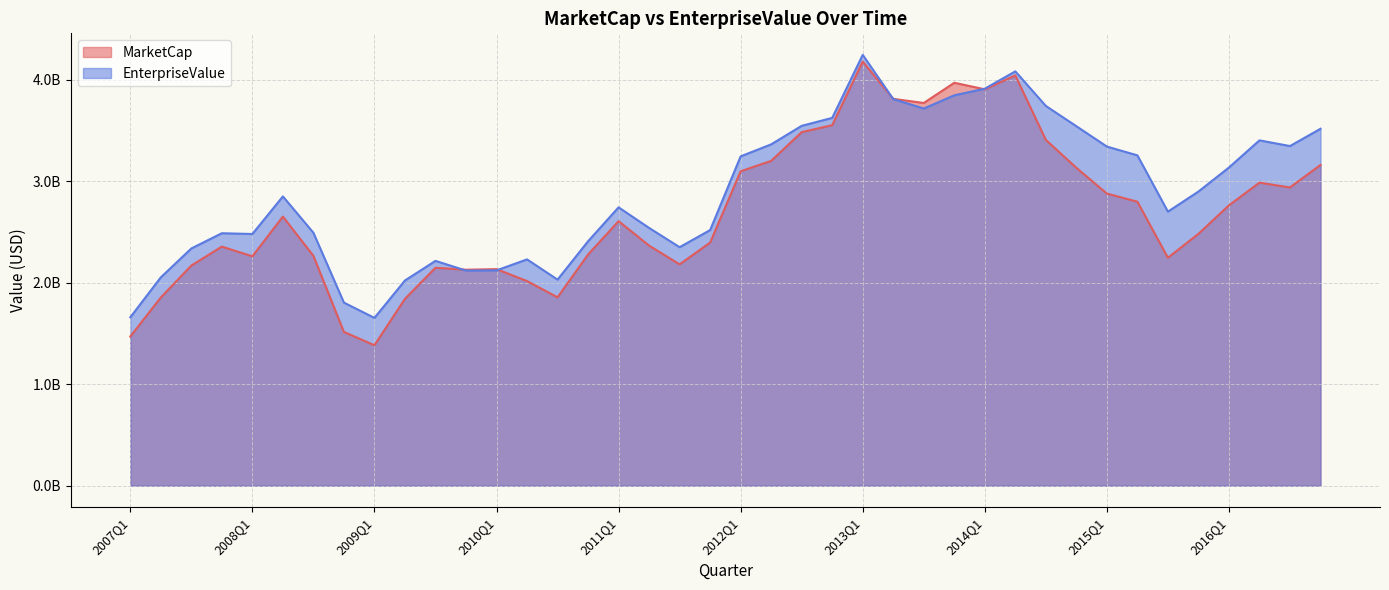

How many values in the EnterpriseValue series exceed 2851520560?

19